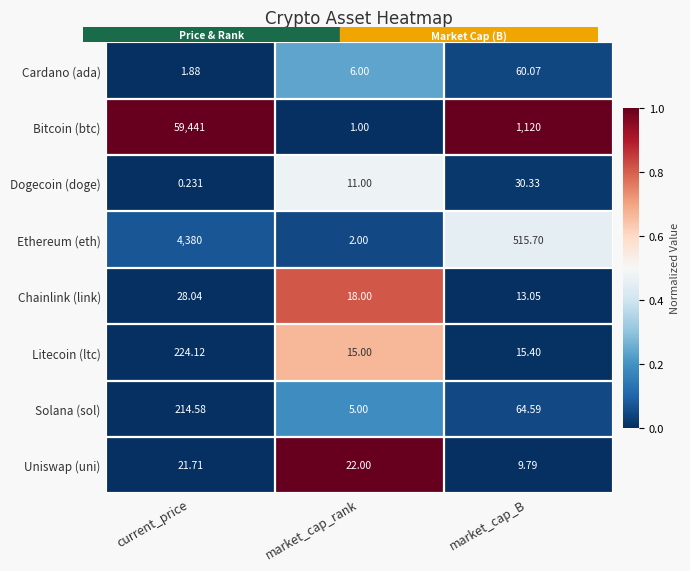

Between market_cap_rank and market_cap_B, which series saw the biggest shift?

Bitcoin (btc)